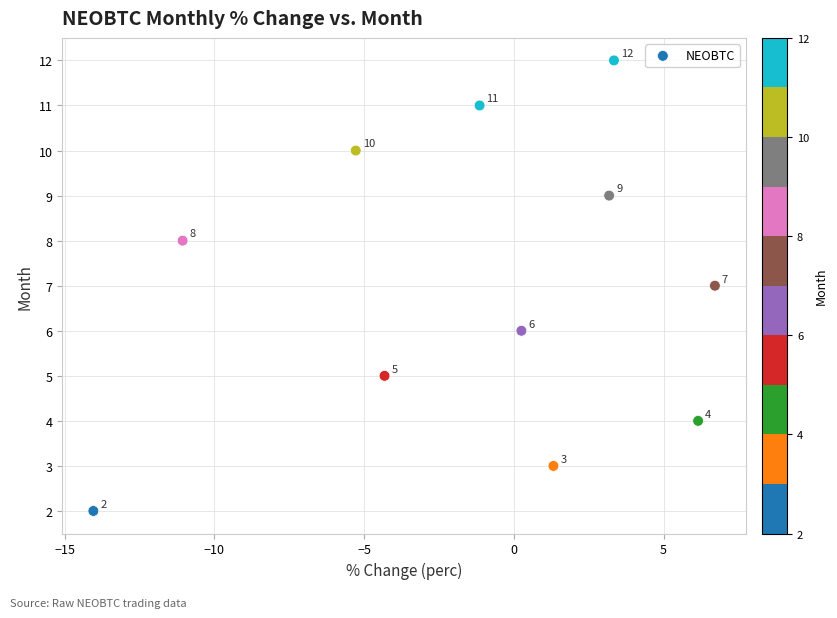

What is the range of Y values (max minus min)?

10